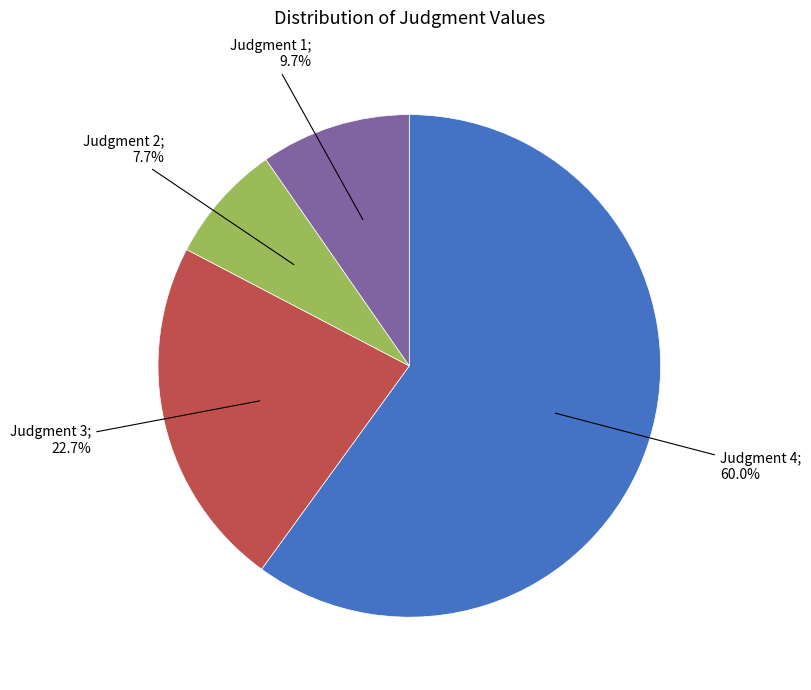

Is there any slice that represents more than half of the pie?

Yes